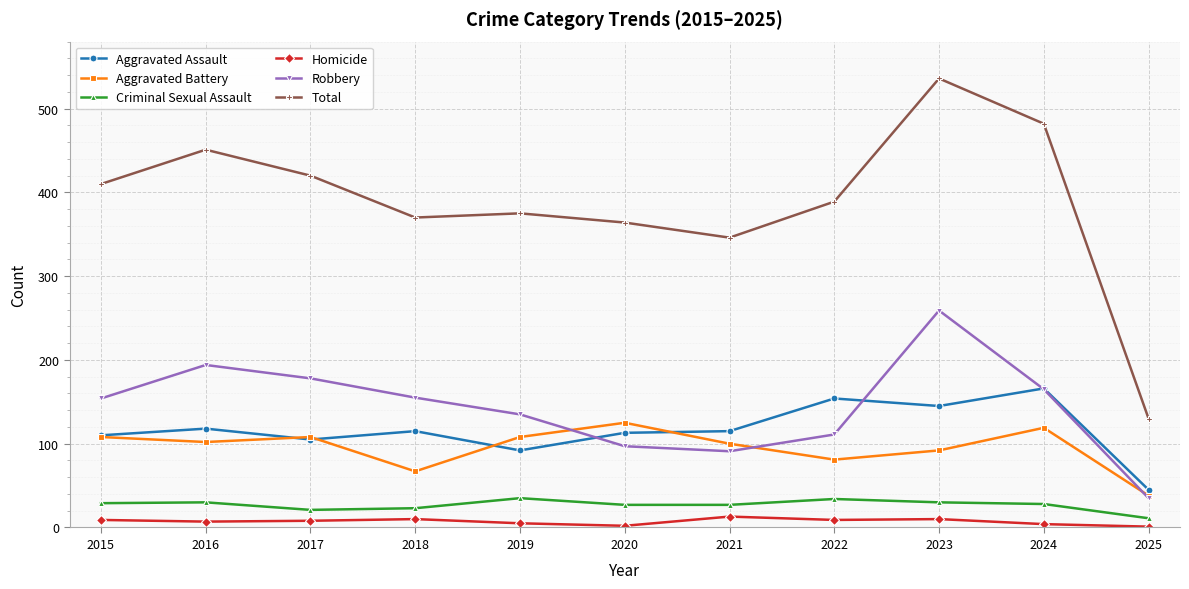

At which category is the sum across all series the highest?

2023